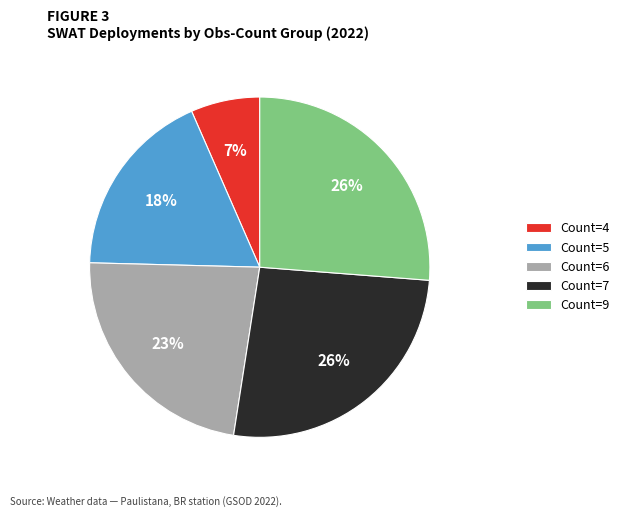

What is the ratio of the value at Count=9 to the value at Count=7?

1.0